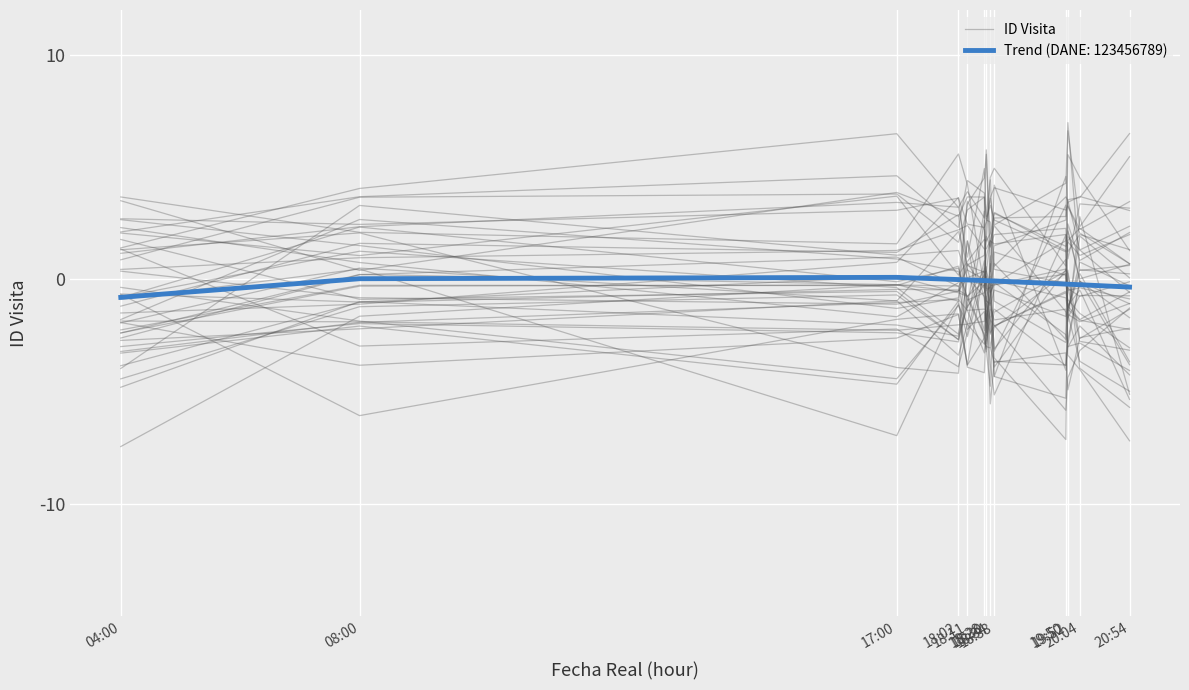

What is the change in value from 04:00 to 19:52?

+2.5